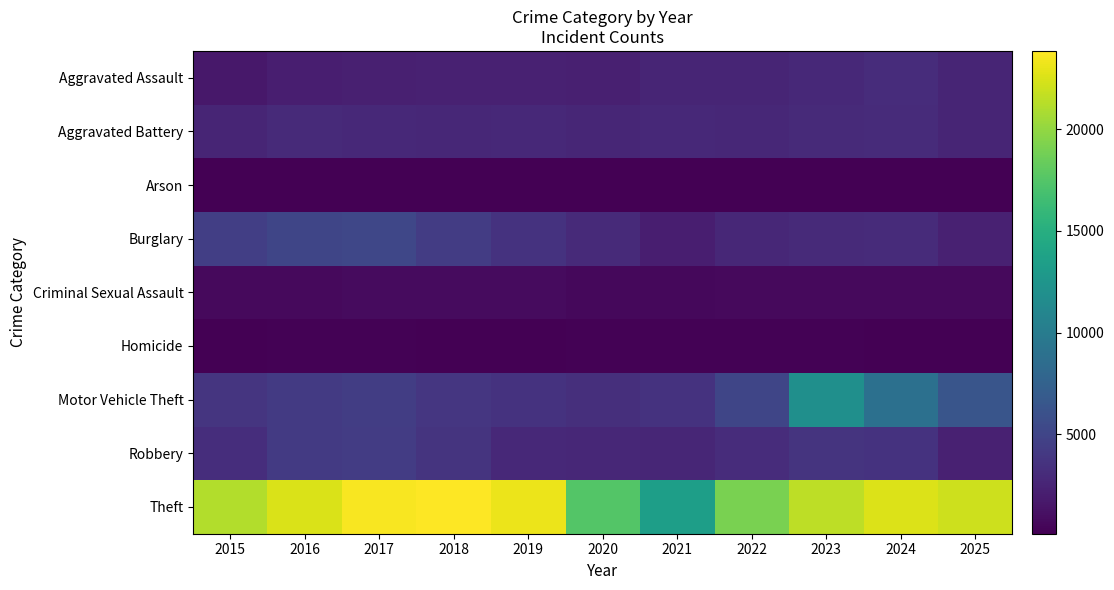

What is the total value across all series at 2019?

39379